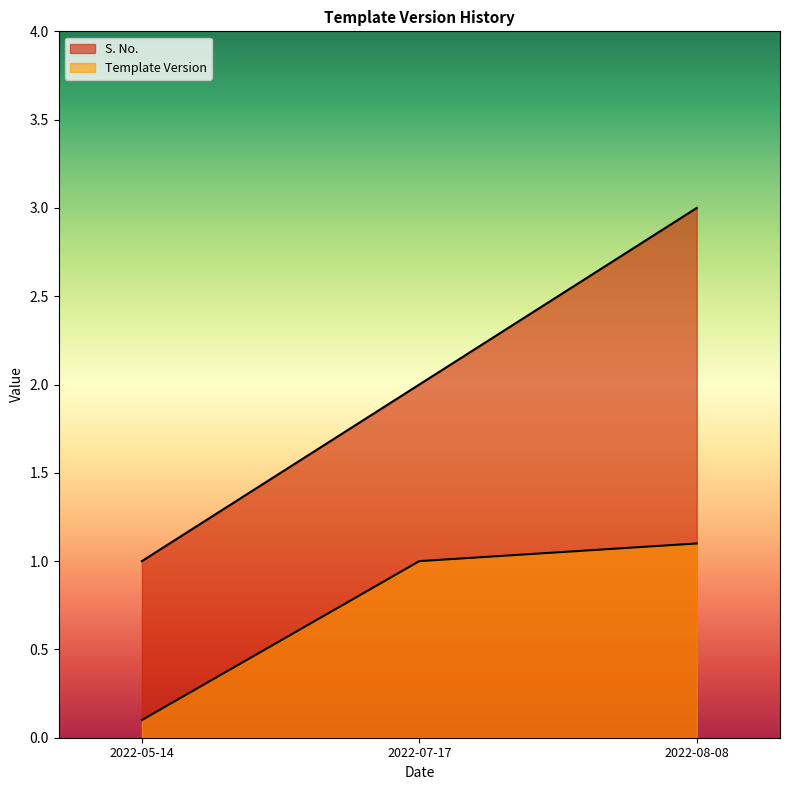

Which has a higher value, 2022-05-14 or 2022-08-08?

2022-08-08